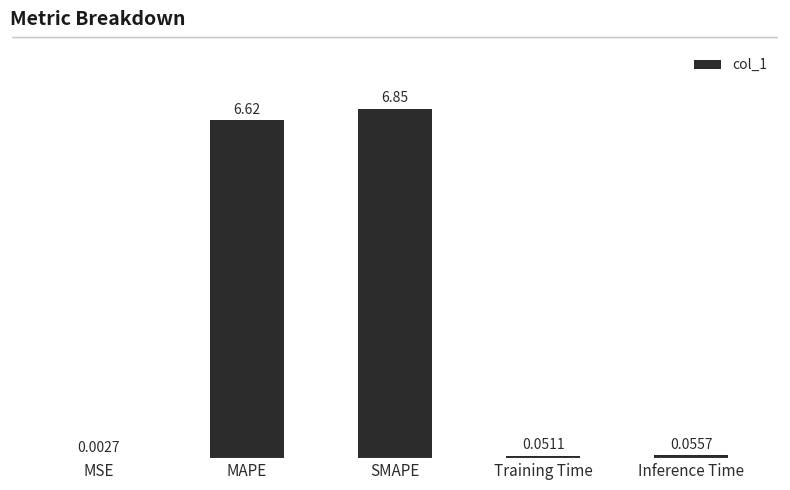

Does the chart contain stacked bars?

No